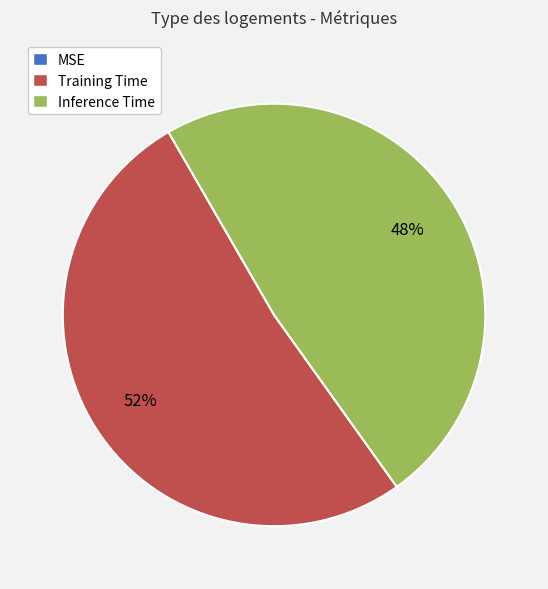

Is it true that Training Time is 60% of the pie?

False